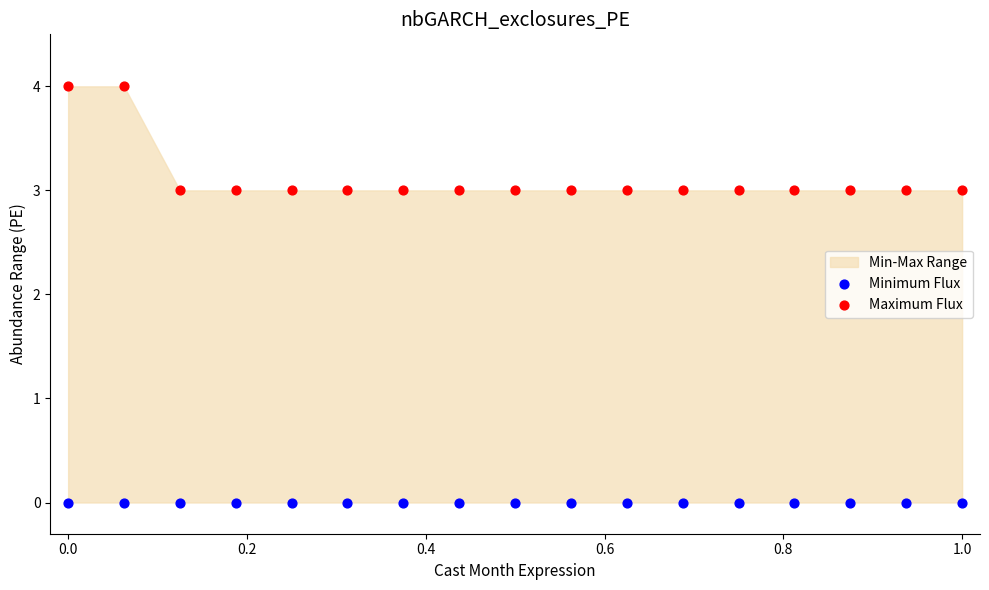

Which series reaches the maximum Y coordinate?

Maximum Flux